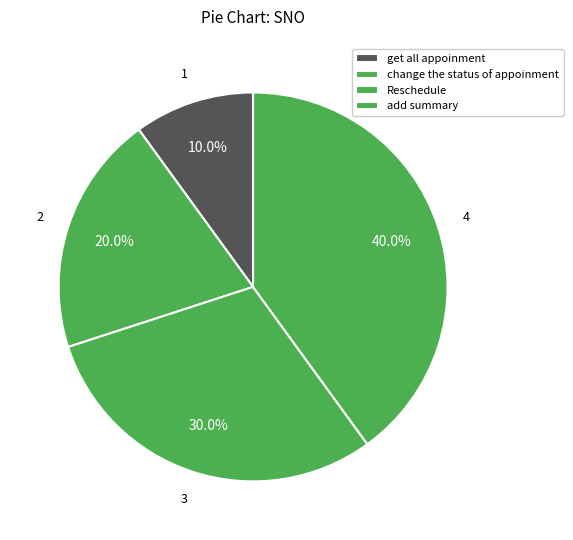

To the nearest percent, what is the difference between the Reschedule and add summary slice percentages?

10%